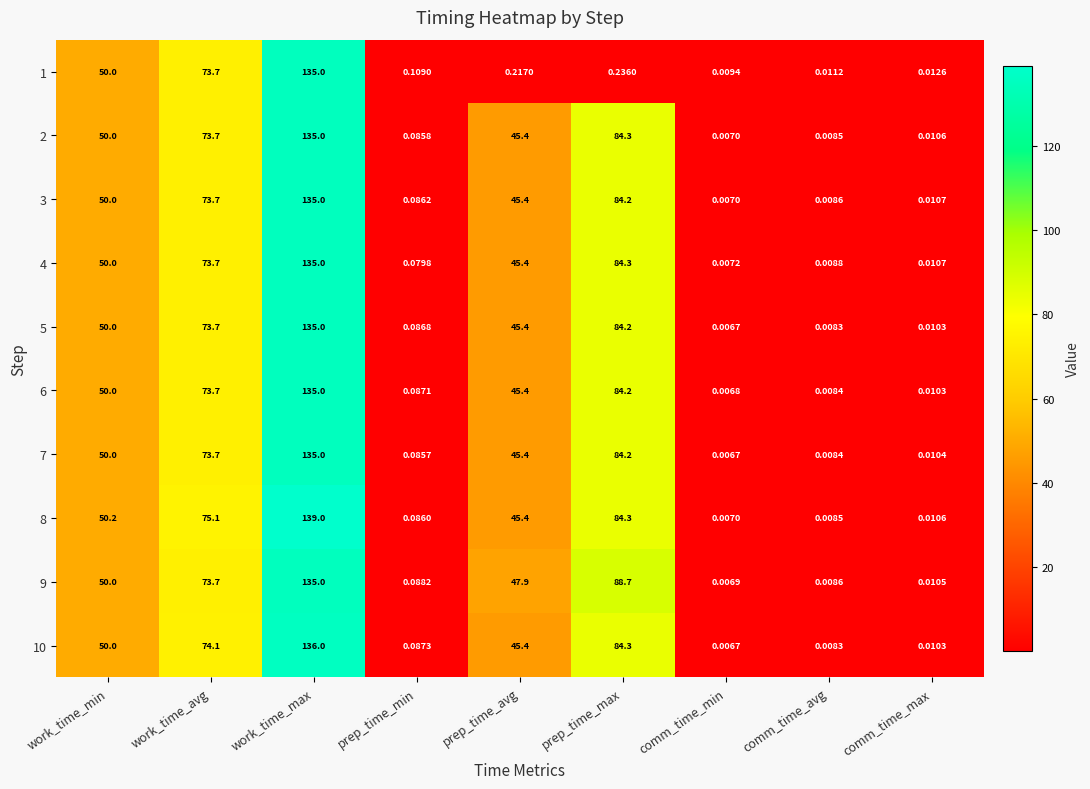

At which label is 4 closest to 67?

work_time_avg